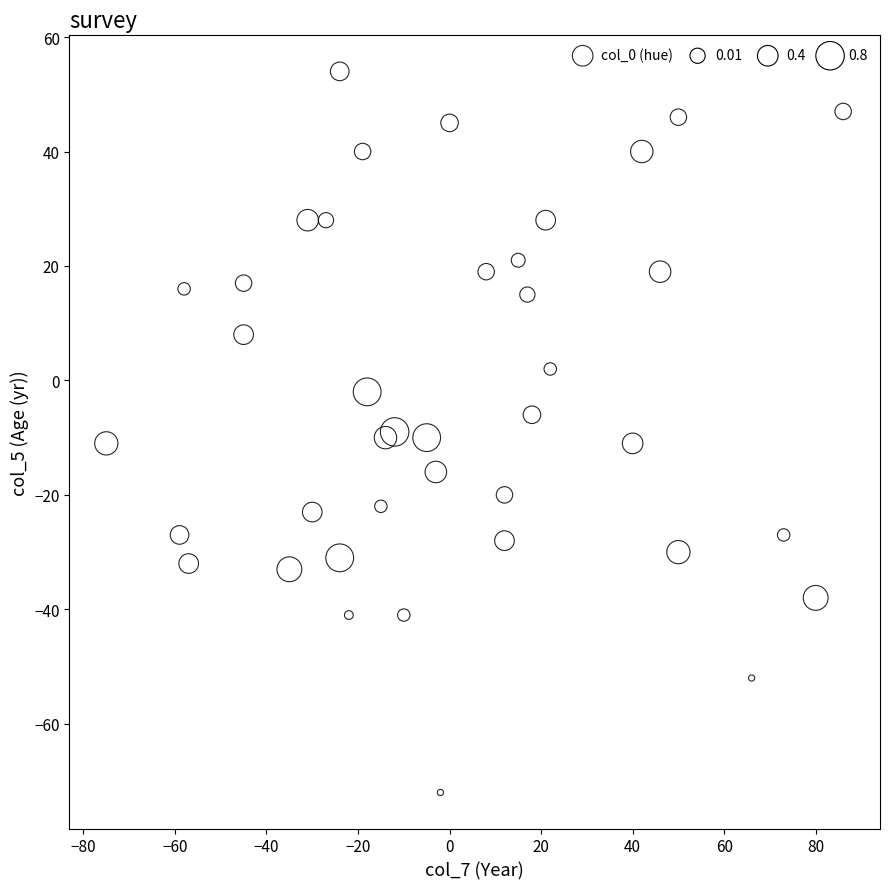

What is the range of Y values (max minus min)?

126